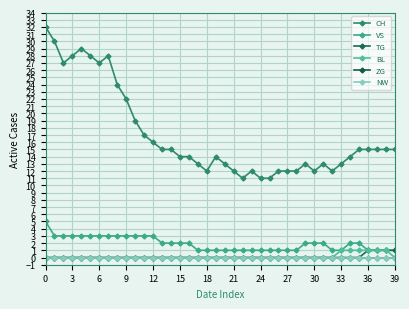

Does the chart have visible grid lines?

Yes